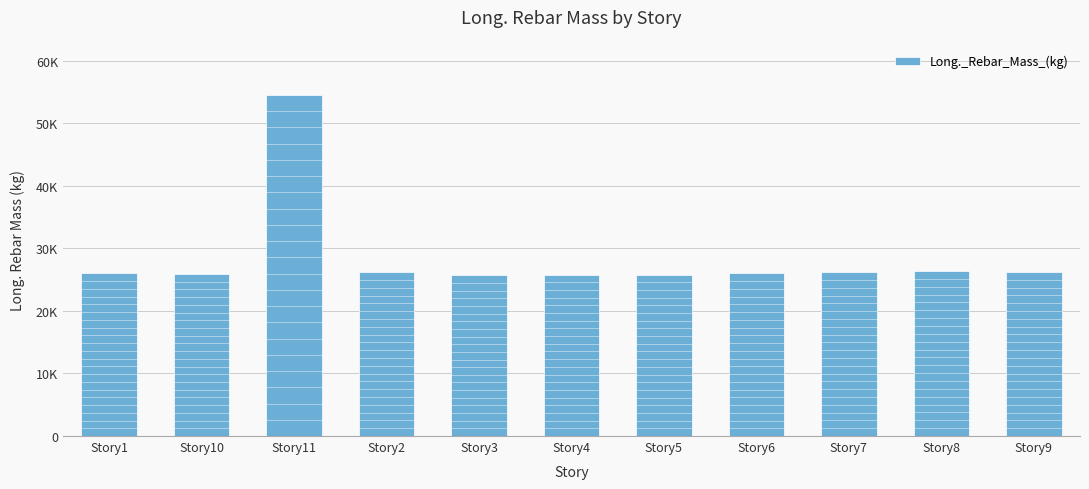

Is it true that the value at Story4 is 9306.7?

False